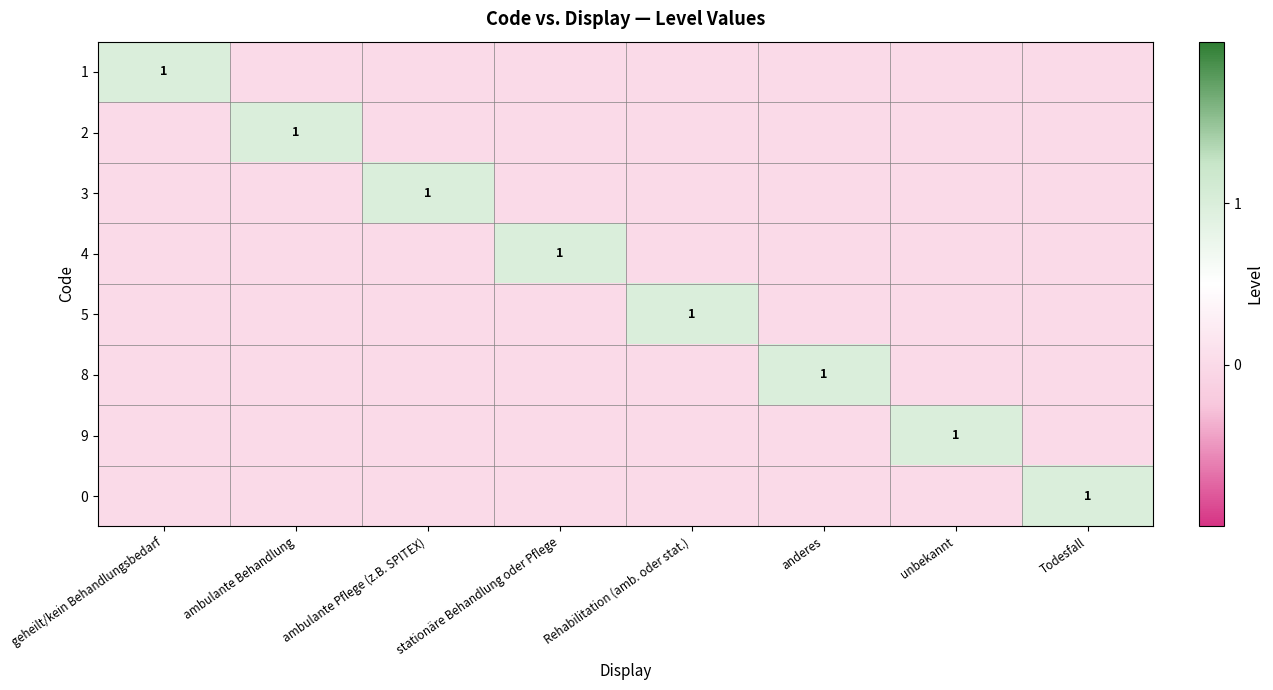

What is the total value across all series at anderes?

1